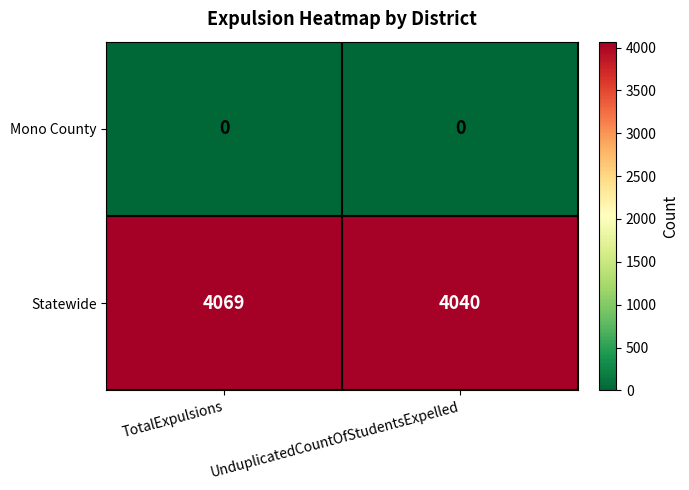

True or false: Statewide has a value of 1479 at TotalExpulsions.

False